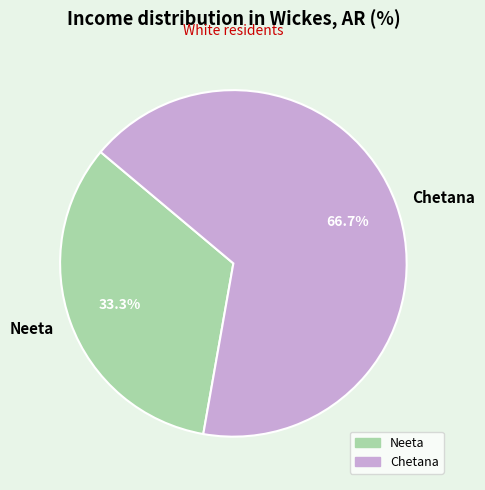

Approximately how many times larger is the value at Neeta compared to Chetana?

0.5